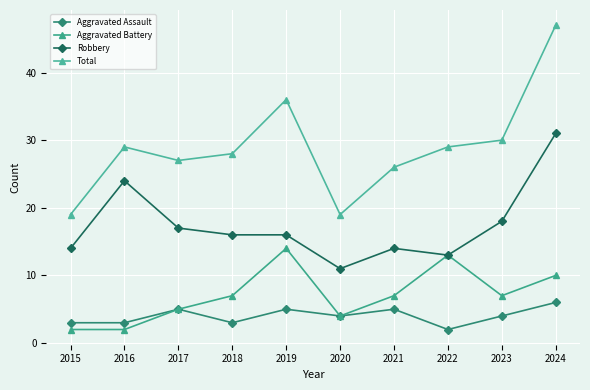

Where is the first local minimum for Robbery?

2020